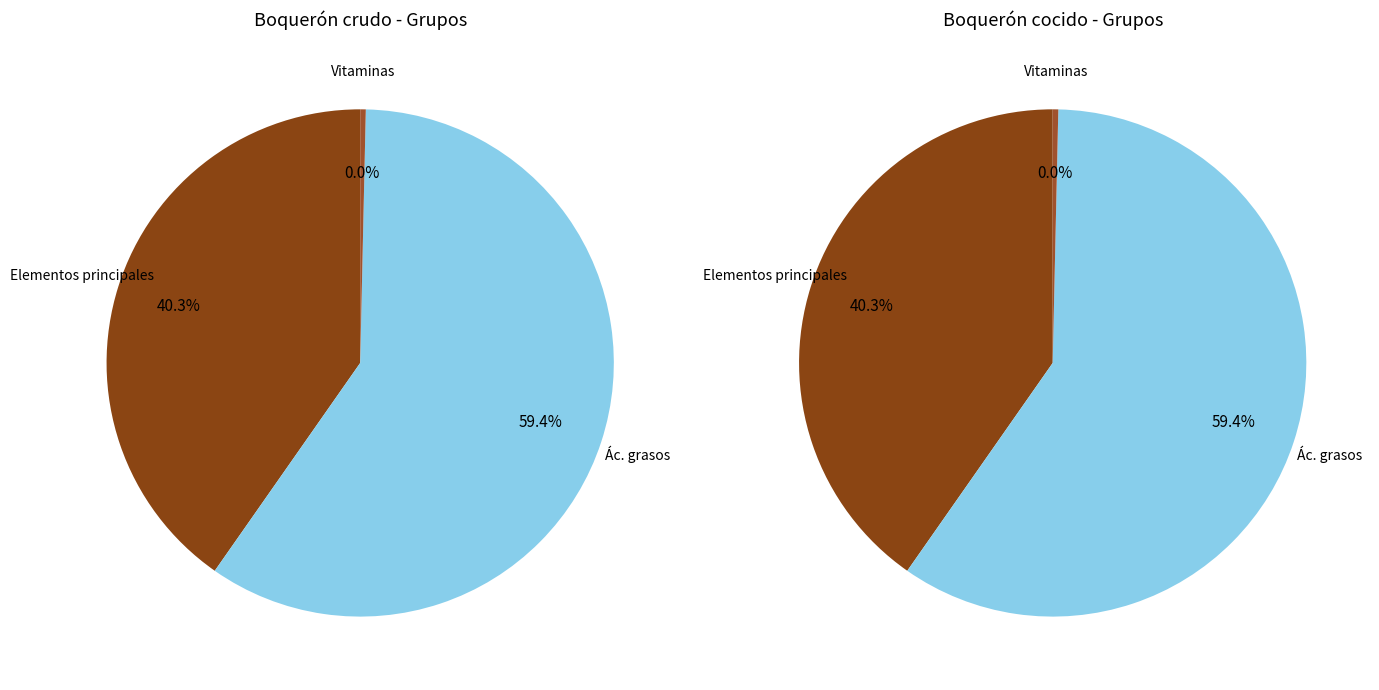

What portion of the pie excludes Vitaminas?

100.0%